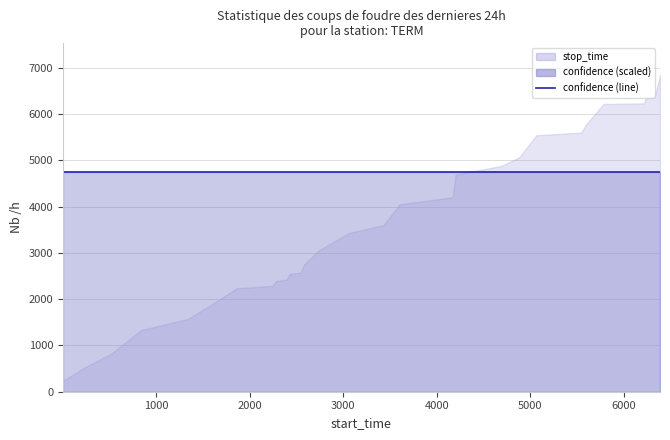

The stop_time series shows 3899.4 at 10. True or false?

False